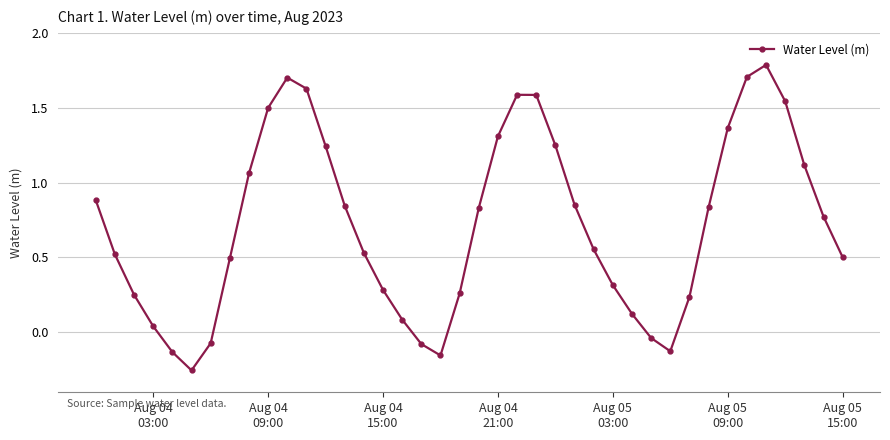

True or false: the data has more than 2 interior local peaks.

True